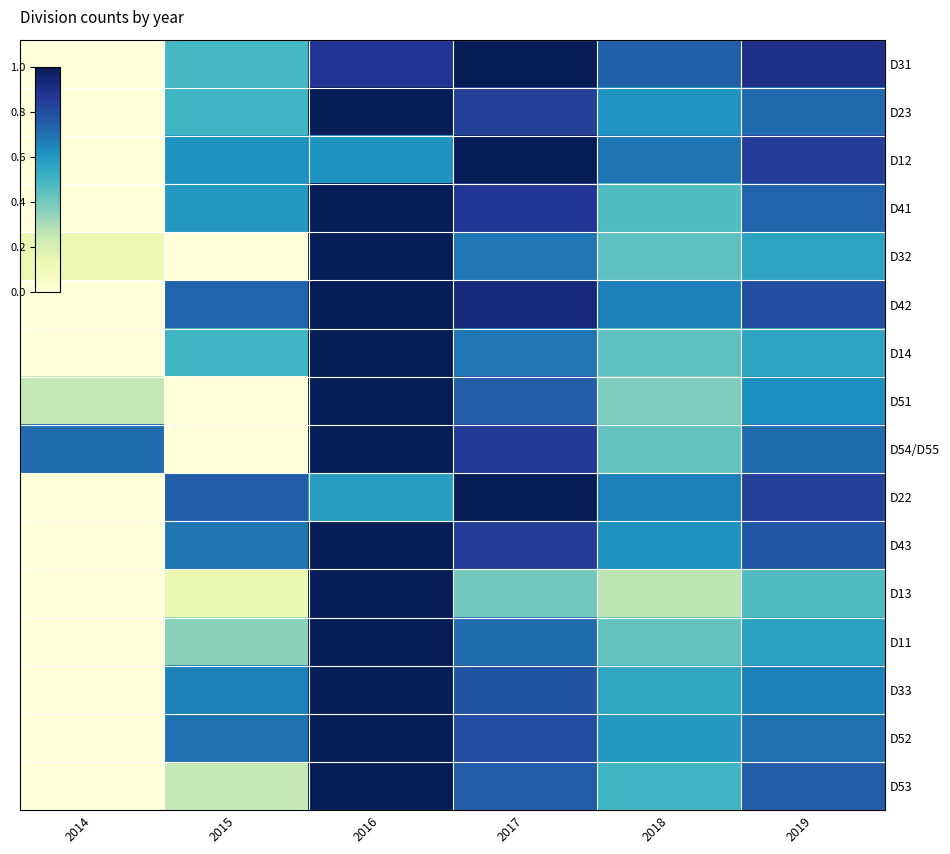

What is the difference between the highest and lowest values at 2019?

0.4